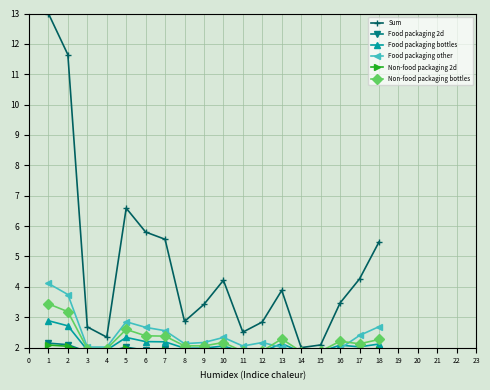

Read the Sum value at 9.

3.4